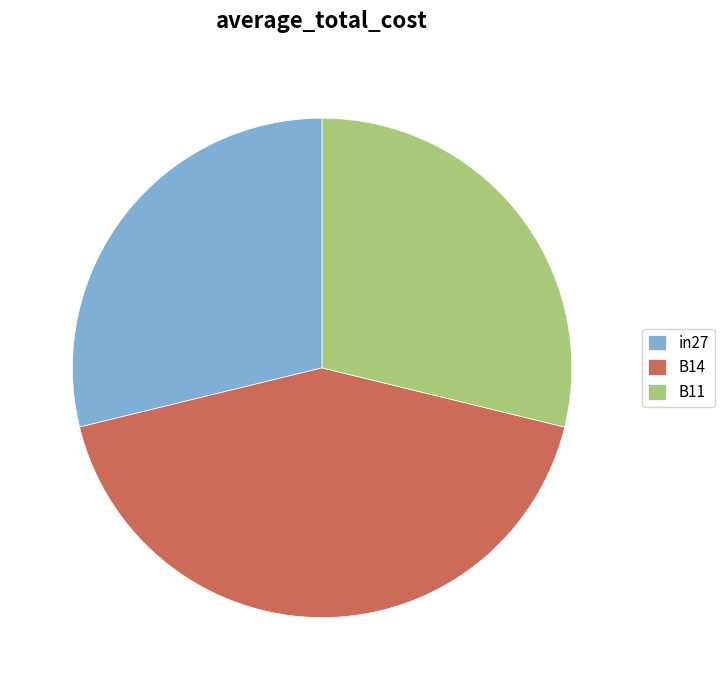

Count the number of slices in the pie.

3